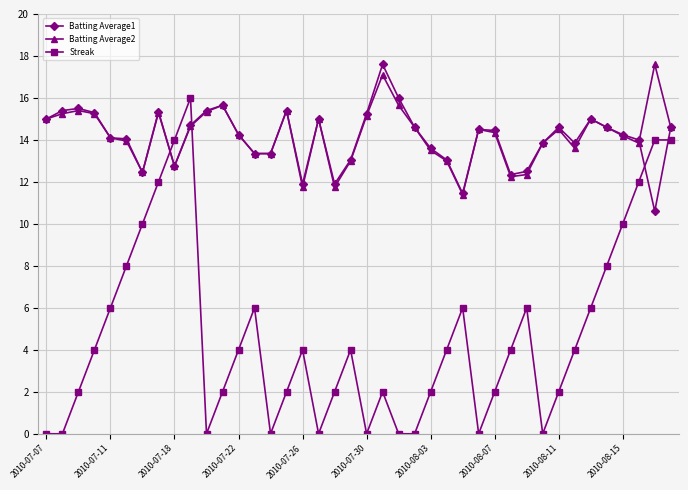

After their last crossing, which series has the higher values: Streak or Batting Average1?

Batting Average1